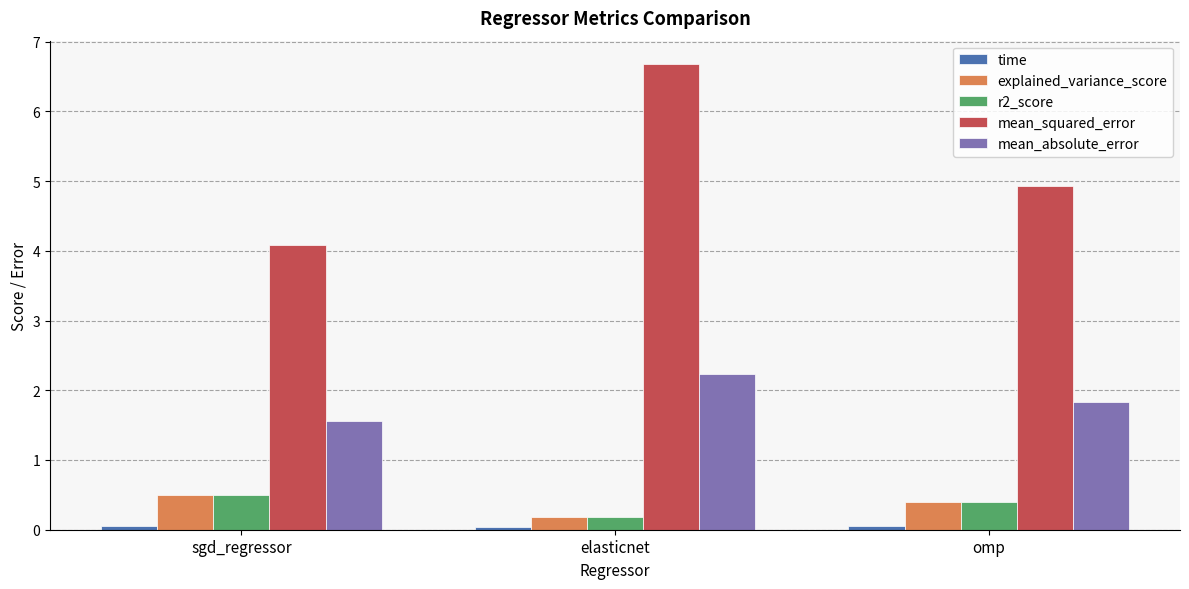

True or false: explained_variance_score has a value of 0.9 at sgd_regressor.

False